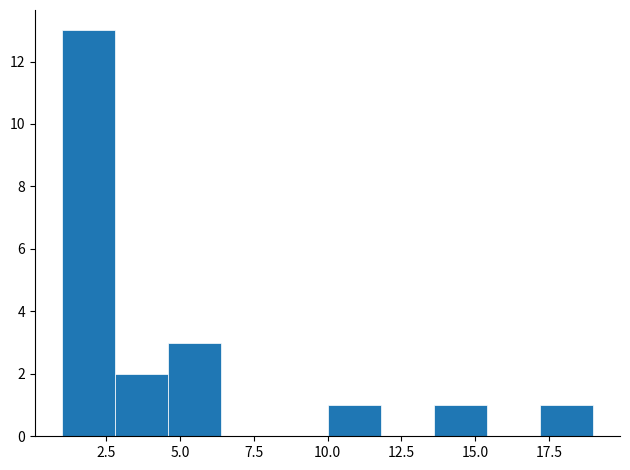

Read against the x-axis, roughly where is the centre of the tallest bar?

2.0